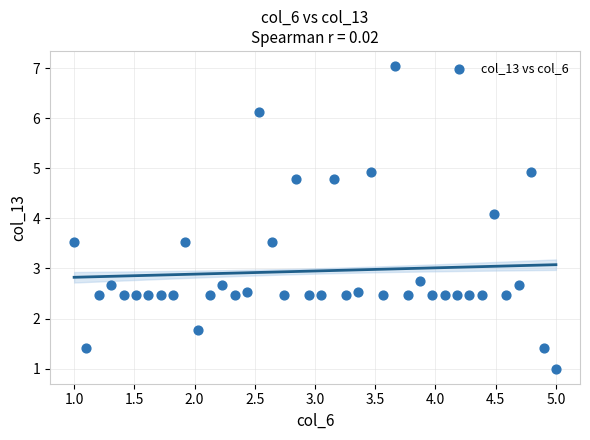

What Y value in the scatter plot is closest to 4?

4.1